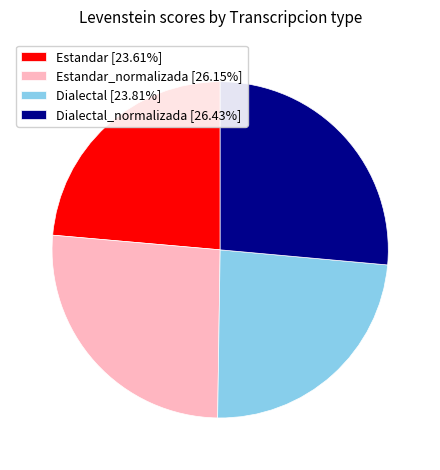

Does Estandar [23.61%] represent more than half of the total?

No